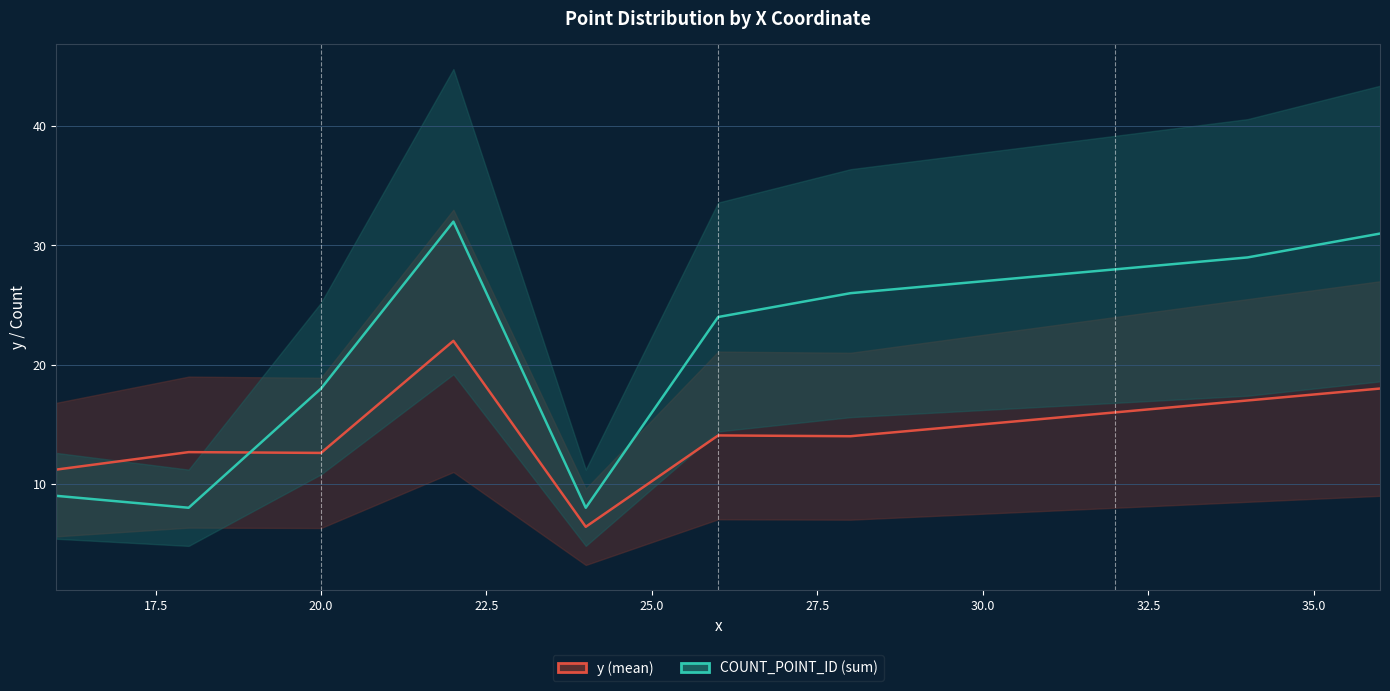

What is the difference between the maximum and minimum values in the y (mean) series?

15.6